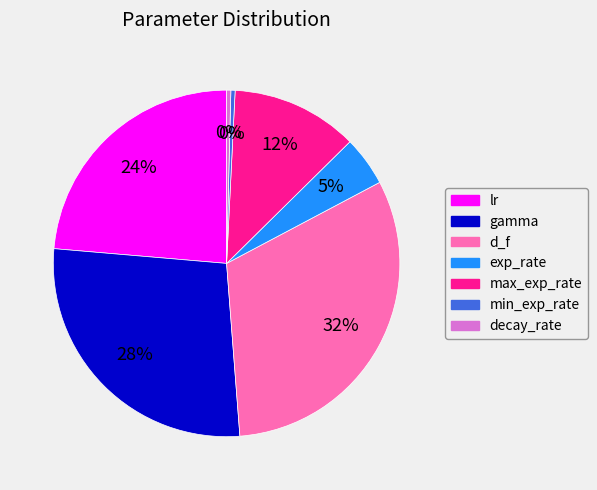

To the nearest percent, what percentage of the pie is max_exp_rate?

12%